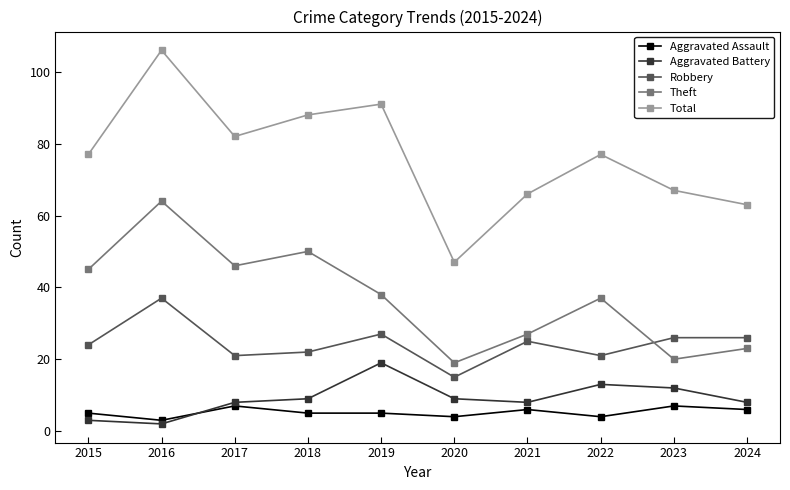

What is the value of the Aggravated Assault point at the 3rd from the left?

7